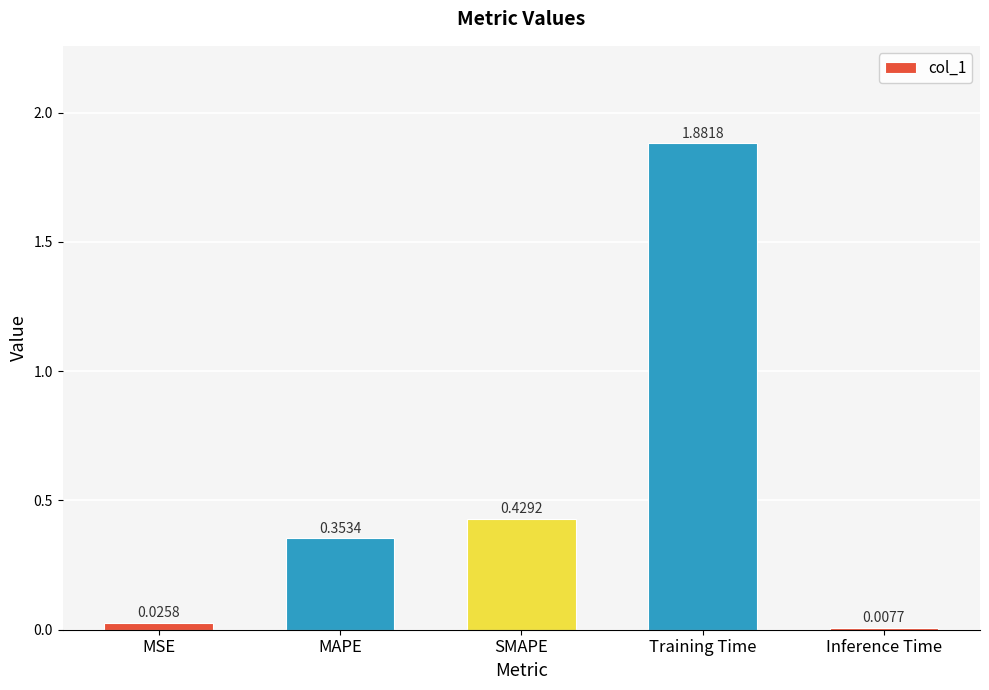

At which category does the chart reach its minimum across all series?

Inference Time